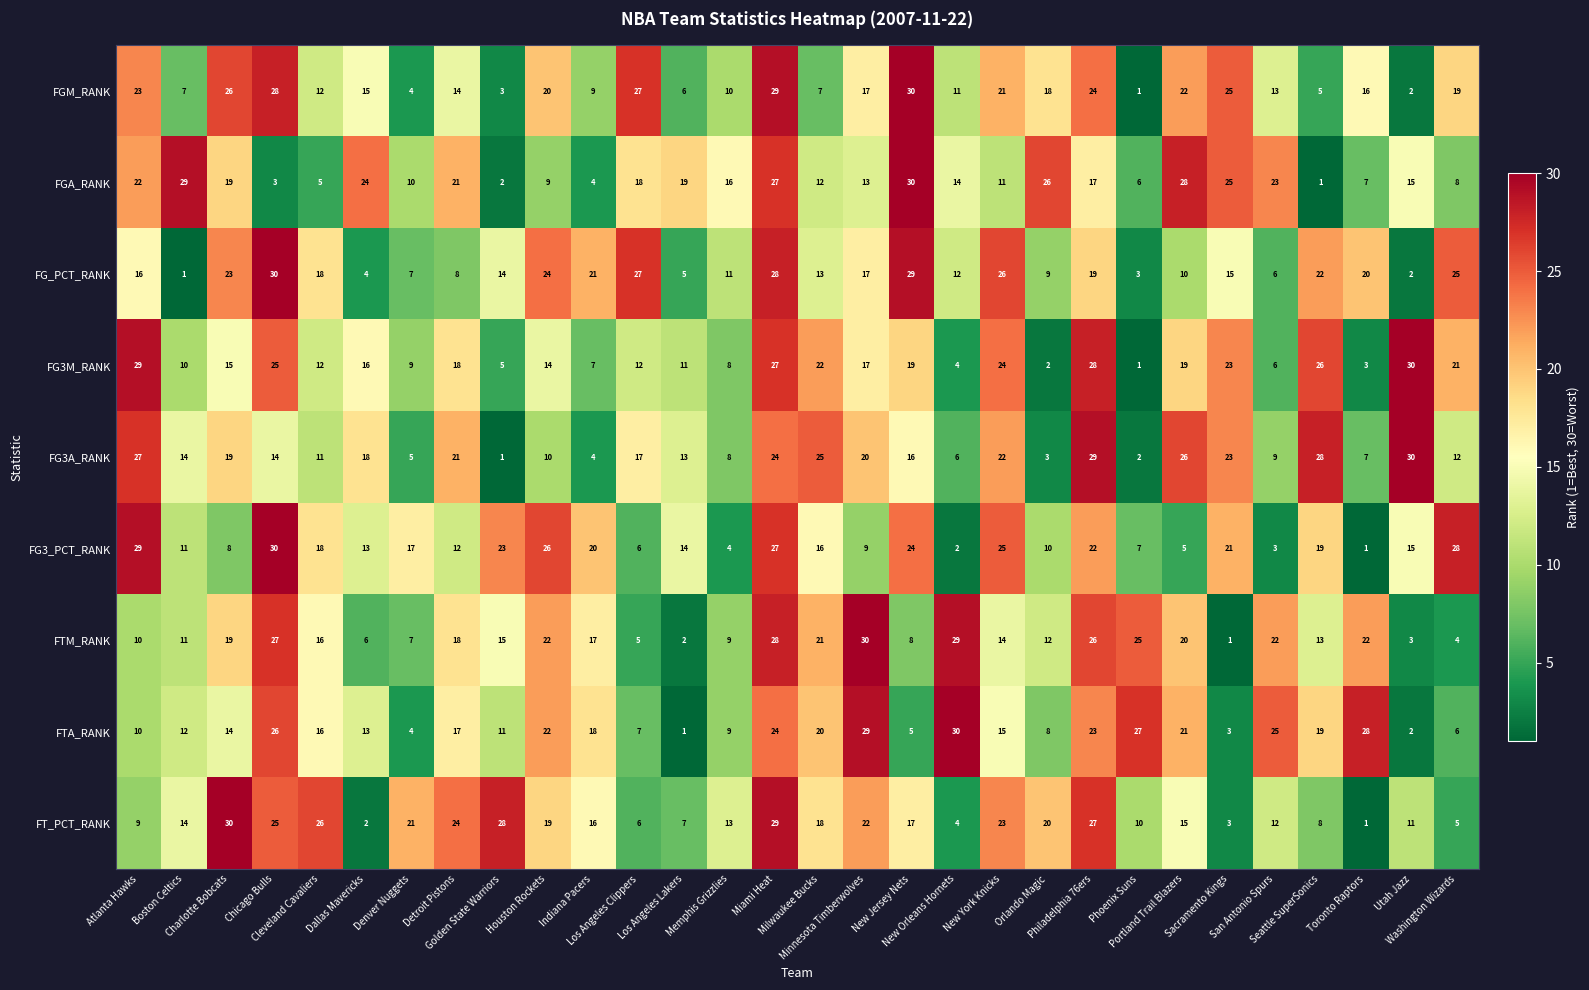

What is the difference between the second highest and second lowest values in the FG3_PCT_RANK series?

27